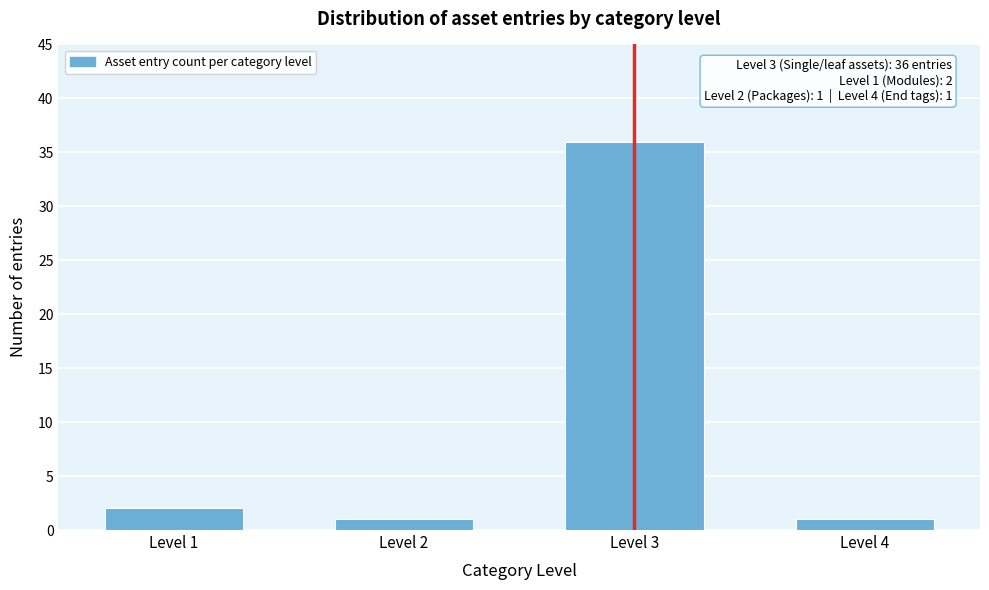

Reading right to left, what are all the values shown in this chart?

Level 4=1	Level 3=36	Level 2=1	Level 1=2